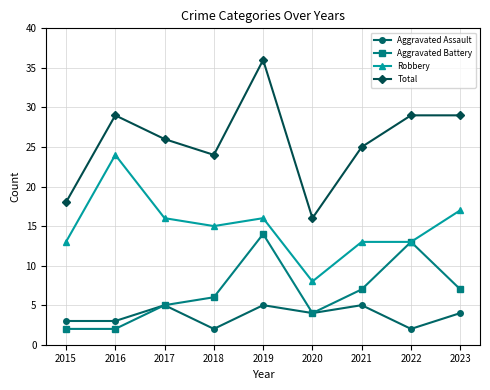

What is the spread (max minus min) of values at 2015?

16